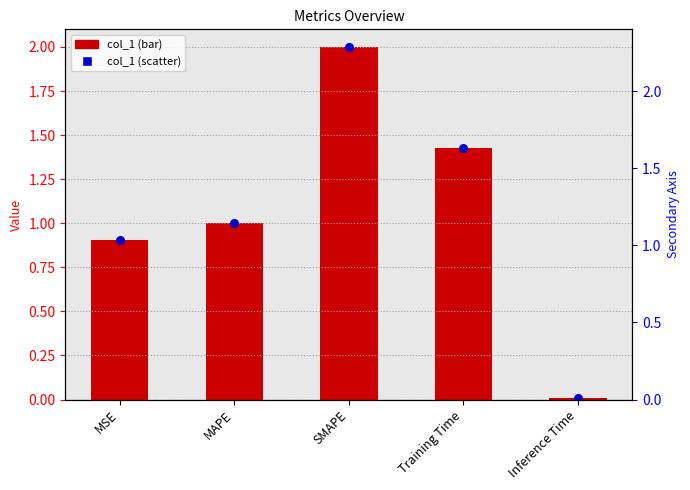

What is the total value across all series at MSE?

1.8